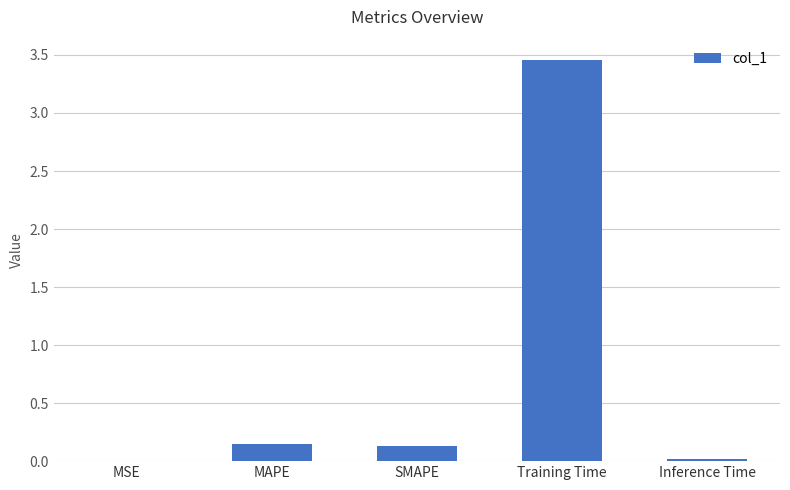

Is it true that the value at MSE is 0.0?

True